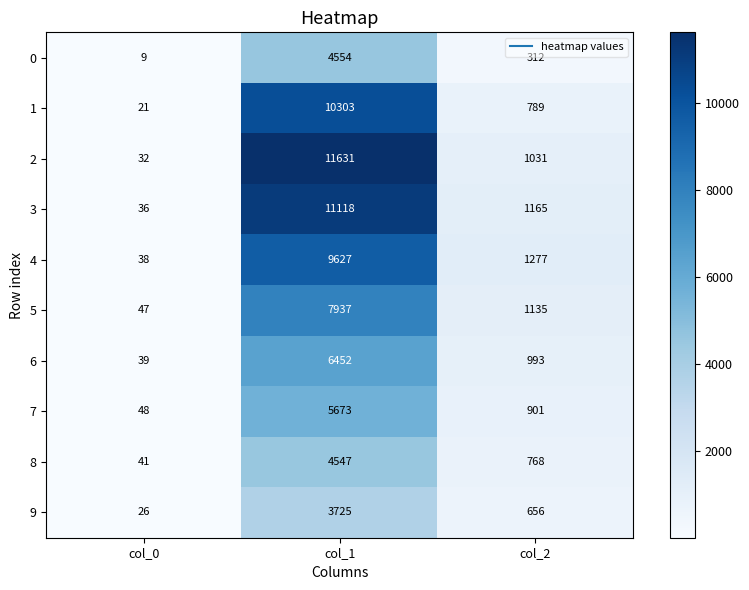

Reading left to right, extract all data points from this chart.

0: 9	4554	312
1: 21	10303	789
2: 32	11631	1031
3: 36	11118	1165
4: 38	9627	1277
5: 47	7937	1135
6: 39	6452	993
7: 48	5673	901
8: 41	4547	768
9: 26	3725	656